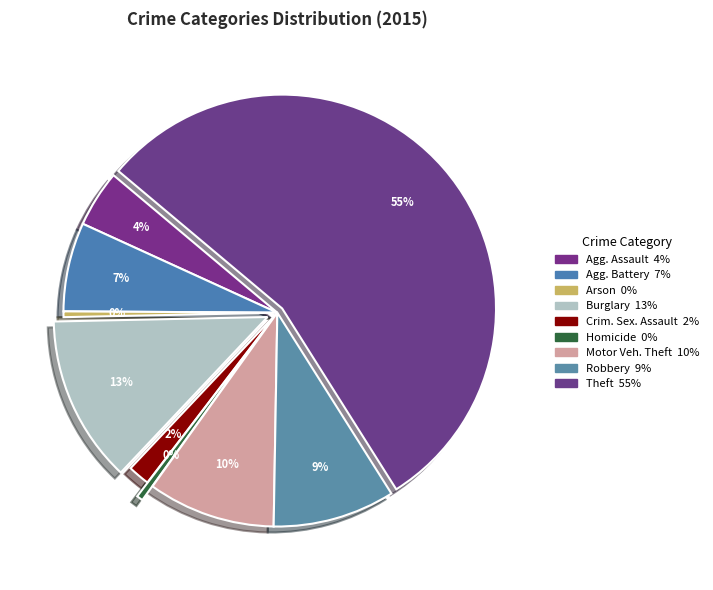

Count the number of slices in the pie.

9